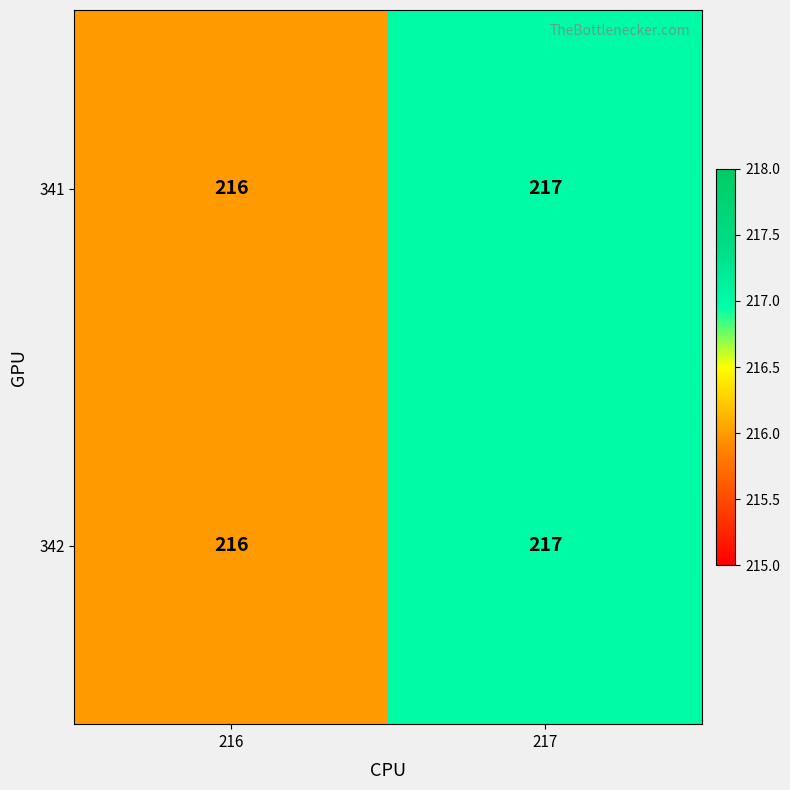

True or false: 341 has a value of 384 at 216.

False